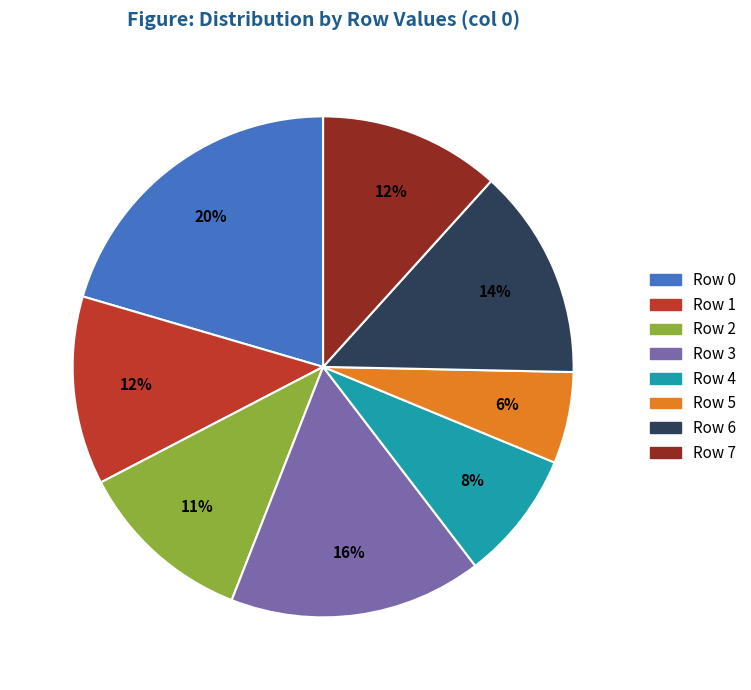

Which has a higher value, Row 4 or Row 5?

Row 4